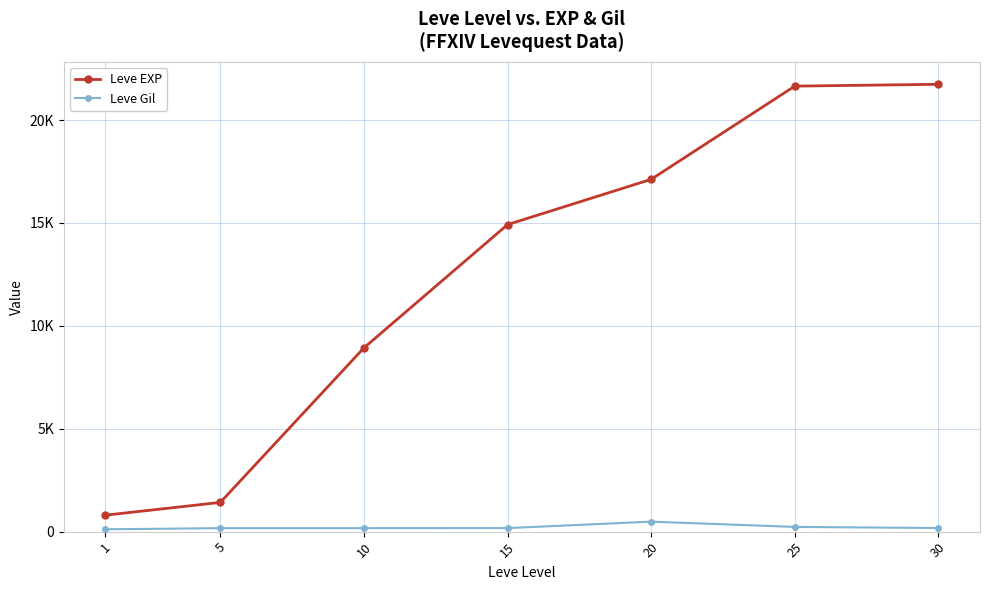

Rank the categories by Leve EXP value from lowest to highest.

1, 5, 10, 15, 20, 25, 30